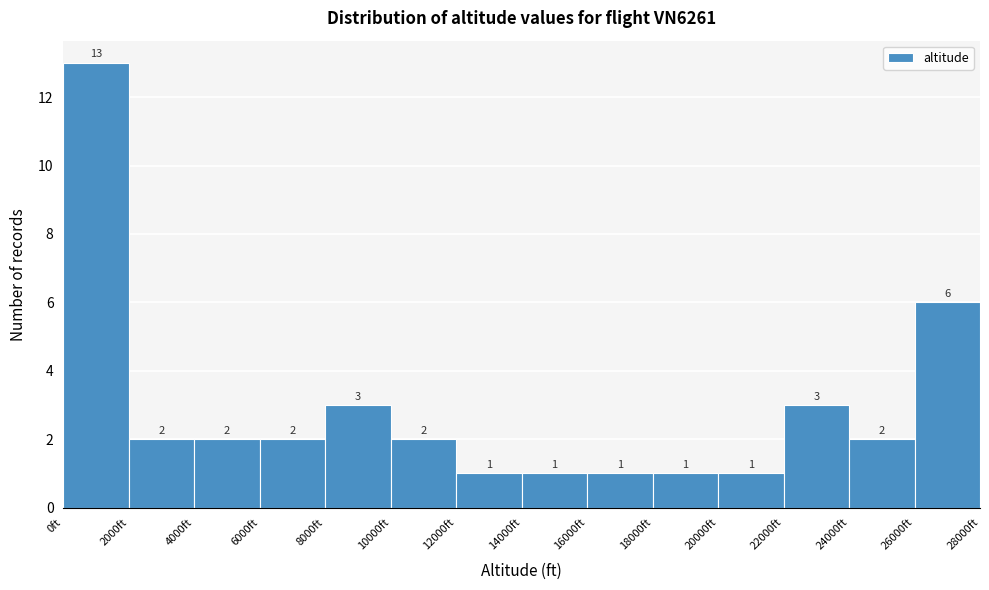

Over which range of the x-axis is the bar tallest?

0 to 2000